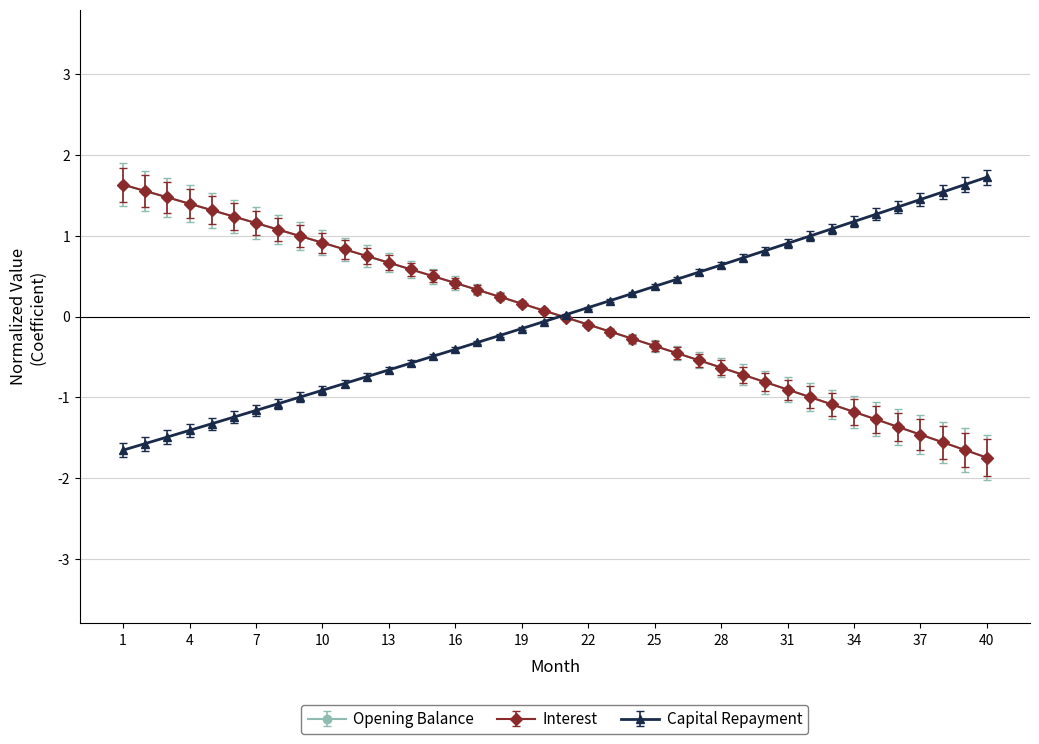

Count the number of data series in this chart.

3